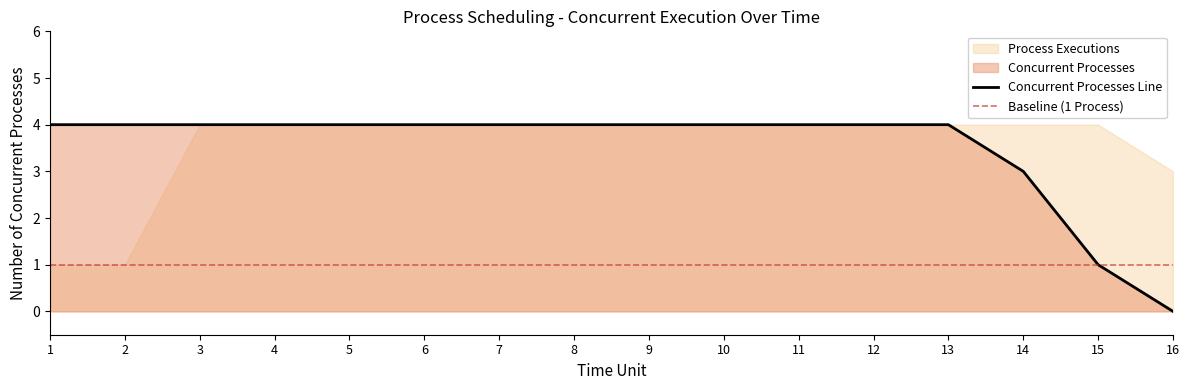

What is the value of the 12th point from the left?

4